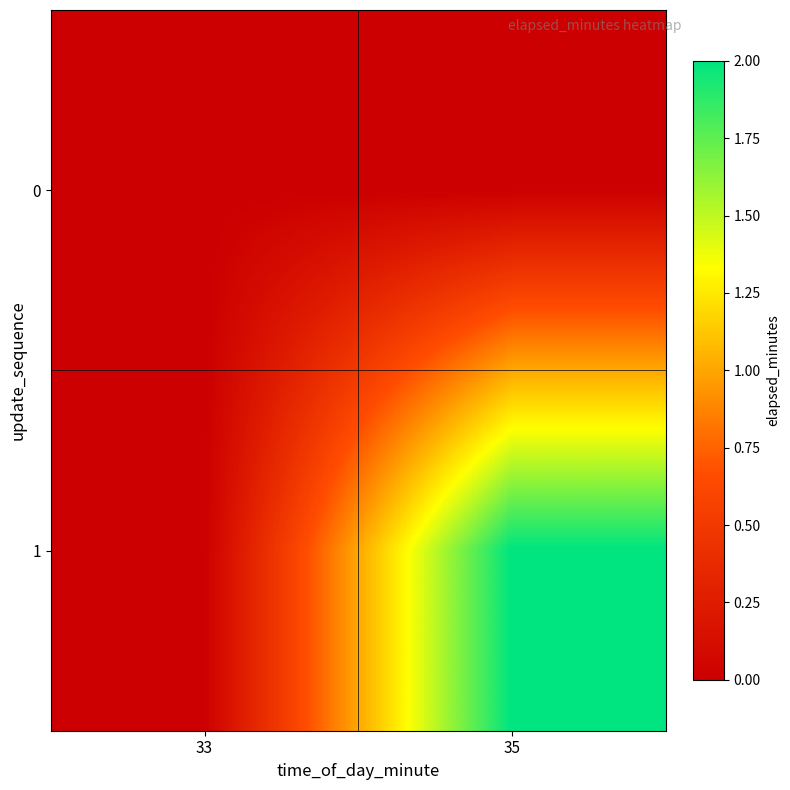

Reading right to left, what are all the values shown in this chart?

0: 35=0	33=0
1: 35=2	33=0